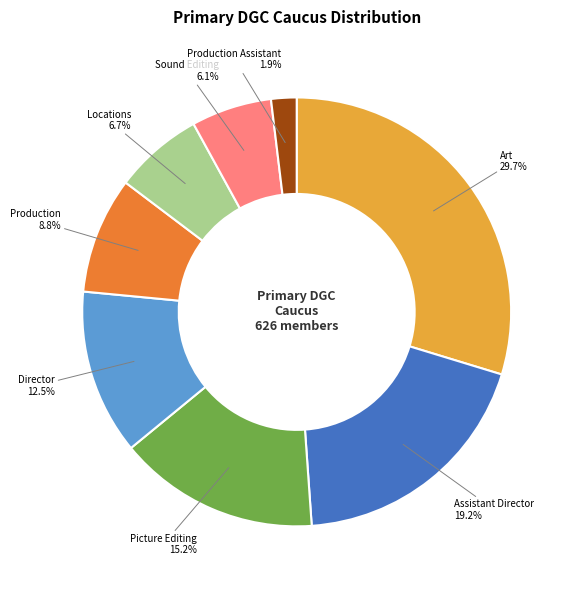

True or false: Locations accounts for 7% of the total.

True